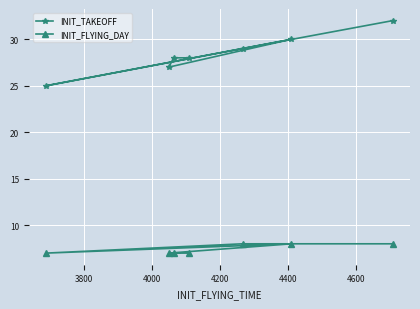

What is the lowest value of the INIT_TAKEOFF series?

25